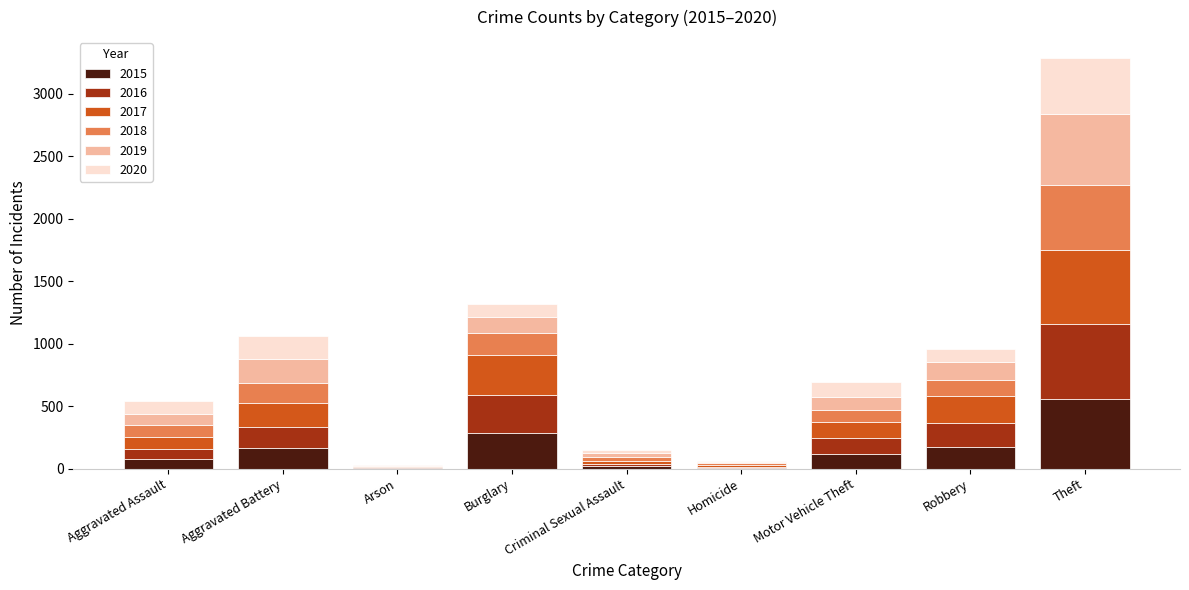

At which category is the sum across all series the highest?

Theft